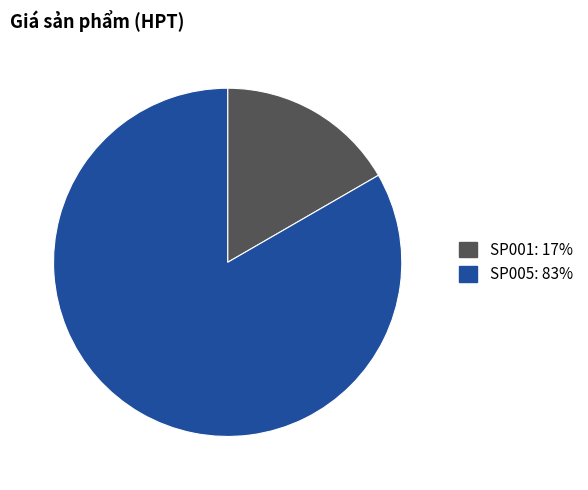

Between SP001 and SP005, which is larger?

SP005